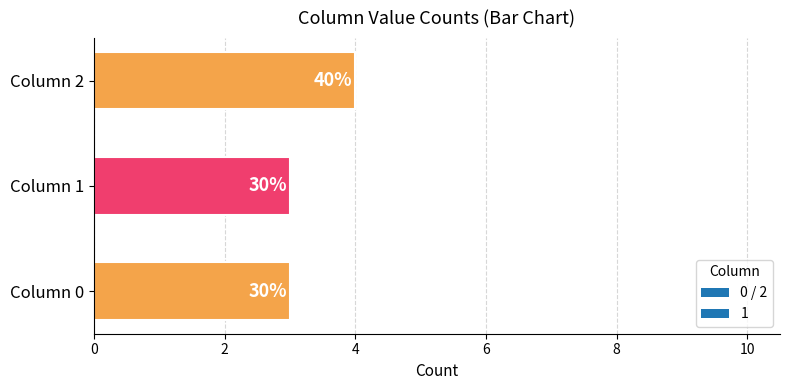

Does the chart contain any negative values?

No